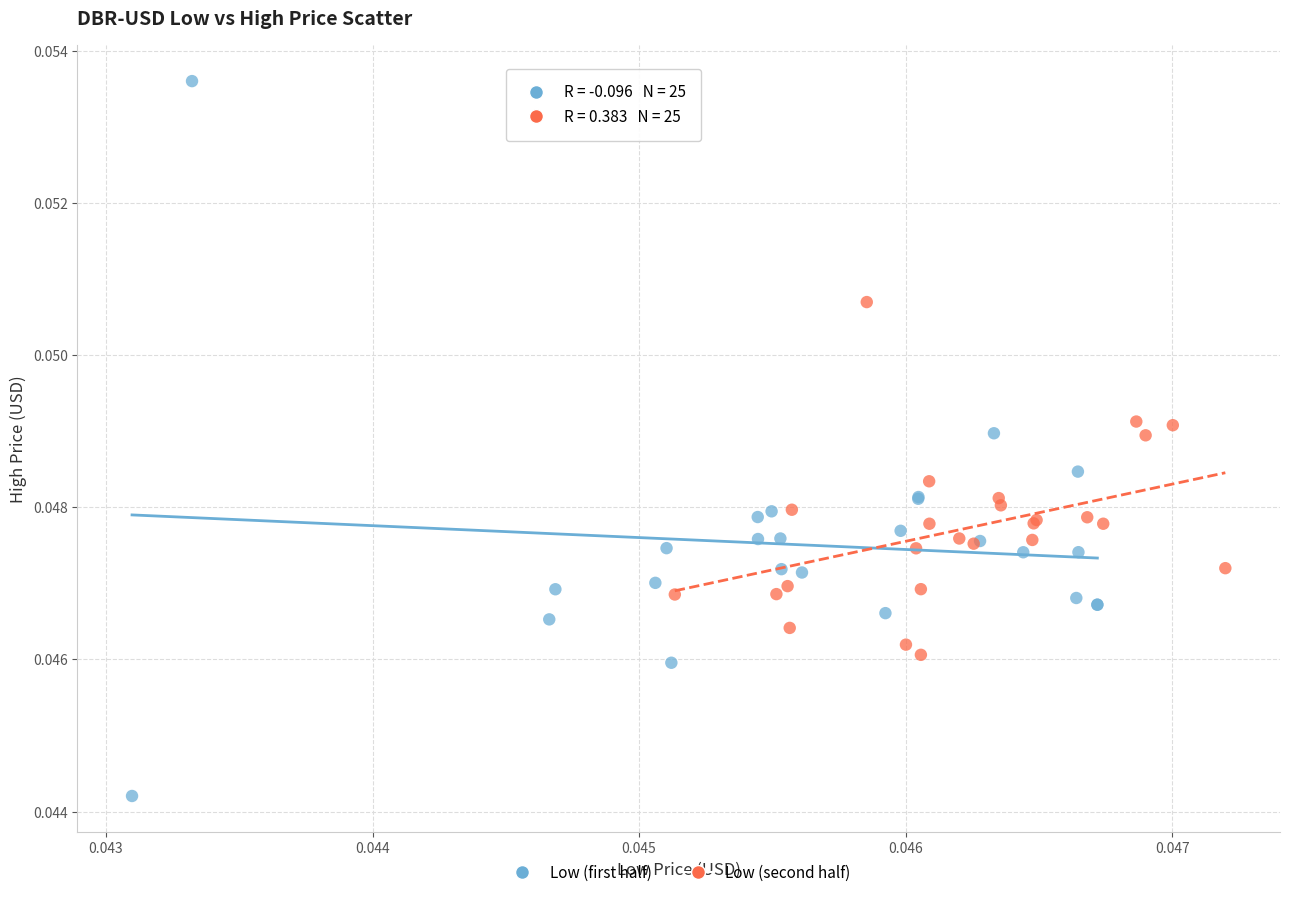

Which series contains the lowest Y value?

Low (first half)